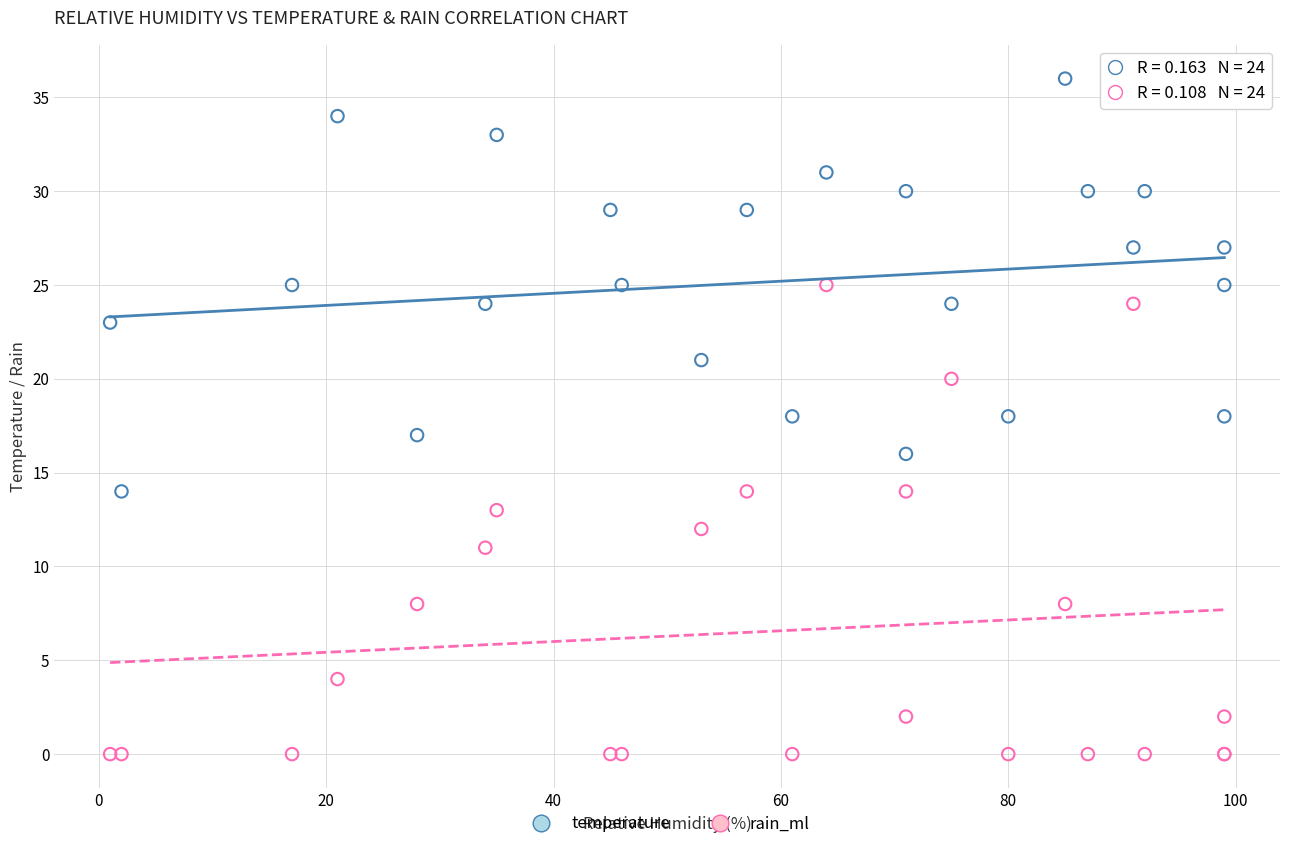

Which series contains the highest Y value?

temperature